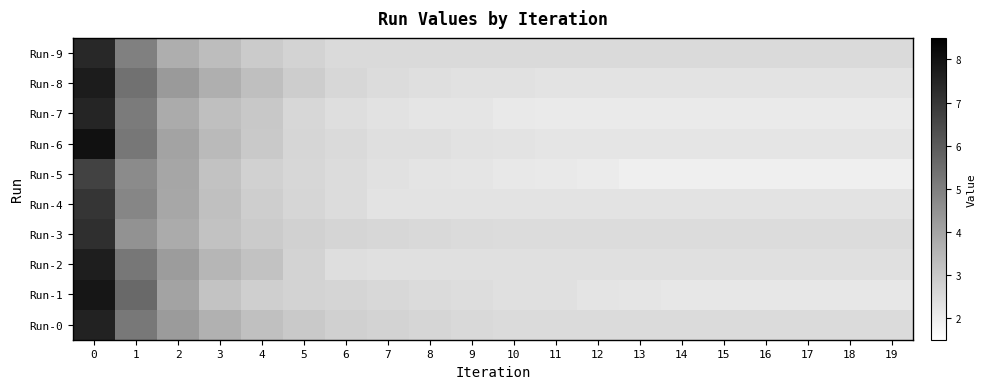

Reading left to right, extract all data points from this chart.

Run-0: 0=7.5	1=5.2	2=4.2	3=3.7	4=3.2	5=3.0	6=2.8	7=2.7	8=2.6	9=2.5	10=2.5	11=2.5	12=2.5	13=2.5	14=2.5	15=2.5	16=2.5	17=2.5	18=2.5	19=2.5
Run-1: 0=7.9	1=5.6	2=4.0	3=3.2	4=2.8	5=2.7	6=2.7	7=2.6	8=2.5	9=2.4	10=2.4	11=2.4	12=2.2	13=2.2	14=2.2	15=2.2	16=2.2	17=2.2	18=2.2	19=2.2
Run-2: 0=7.7	1=5.2	2=4.2	3=3.5	4=3.2	5=2.7	6=2.4	7=2.4	8=2.4	9=2.4	10=2.4	11=2.4	12=2.4	13=2.4	14=2.4	15=2.4	16=2.4	17=2.4	18=2.4	19=2.4
Run-3: 0=7.2	1=4.5	2=3.8	3=3.2	4=2.9	5=2.8	6=2.7	7=2.6	8=2.6	9=2.5	10=2.5	11=2.5	12=2.5	13=2.5	14=2.5	15=2.5	16=2.5	17=2.5	18=2.5	19=2.5
Run-4: 0=7.0	1=4.8	2=3.9	3=3.2	4=2.9	5=2.6	6=2.5	7=2.3	8=2.3	9=2.3	10=2.3	11=2.3	12=2.3	13=2.3	14=2.3	15=2.3	16=2.3	17=2.3	18=2.3	19=2.3
Run-5: 0=6.7	1=4.7	2=3.9	3=3.2	4=2.8	5=2.6	6=2.5	7=2.3	8=2.3	9=2.2	10=2.1	11=2.1	12=2.1	13=2.0	14=2.0	15=2.0	16=2.0	17=2.0	18=2.0	19=2.0
Run-6: 0=8.0	1=5.2	2=4.0	3=3.4	4=3.0	5=2.6	6=2.5	7=2.4	8=2.4	9=2.3	10=2.3	11=2.2	12=2.2	13=2.2	14=2.2	15=2.2	16=2.2	17=2.2	18=2.2	19=2.2
Run-7: 0=7.5	1=5.1	2=3.8	3=3.3	4=3.0	5=2.6	6=2.4	7=2.3	8=2.2	9=2.2	10=2.1	11=2.1	12=2.1	13=2.1	14=2.1	15=2.1	16=2.1	17=2.1	18=2.1	19=2.1
Run-8: 0=7.7	1=5.4	2=4.3	3=3.7	4=3.3	5=2.9	6=2.6	7=2.5	8=2.4	9=2.3	10=2.3	11=2.3	12=2.3	13=2.3	14=2.3	15=2.3	16=2.3	17=2.3	18=2.3	19=2.3
Run-9: 0=7.4	1=5.0	2=3.7	3=3.3	4=2.9	5=2.7	6=2.5	7=2.5	8=2.5	9=2.5	10=2.5	11=2.5	12=2.5	13=2.5	14=2.5	15=2.5	16=2.5	17=2.5	18=2.5	19=2.5